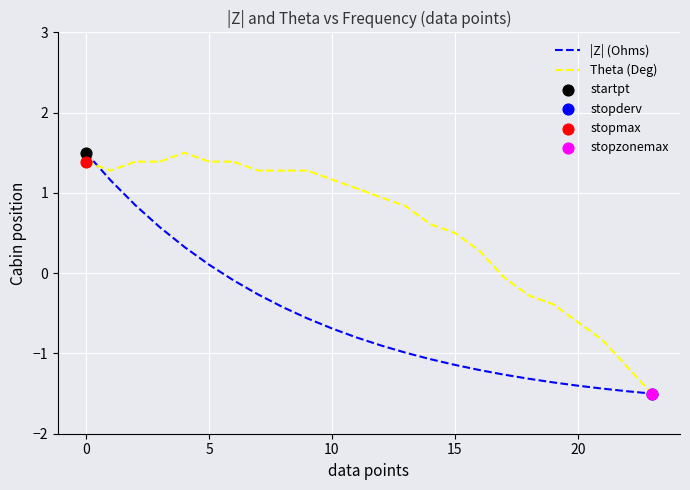

Which series has the largest total across all categories?

Theta (Deg)